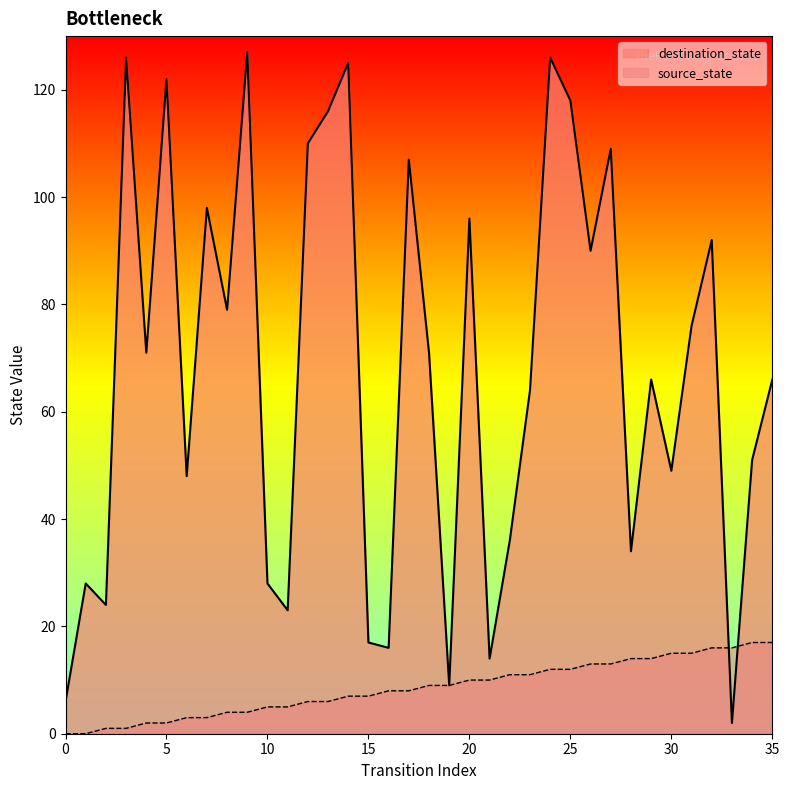

What is the greatest value displayed?

127